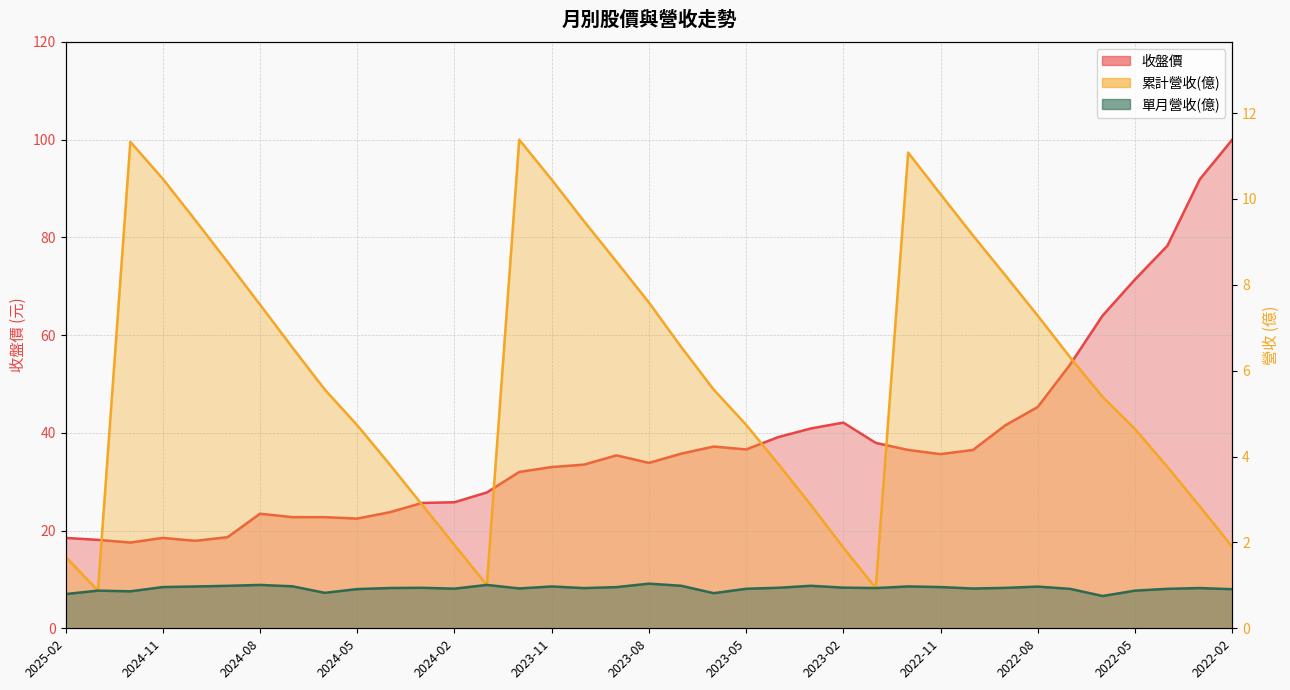

Where is 單月營收(億) nearest to the value 0?

2022-06